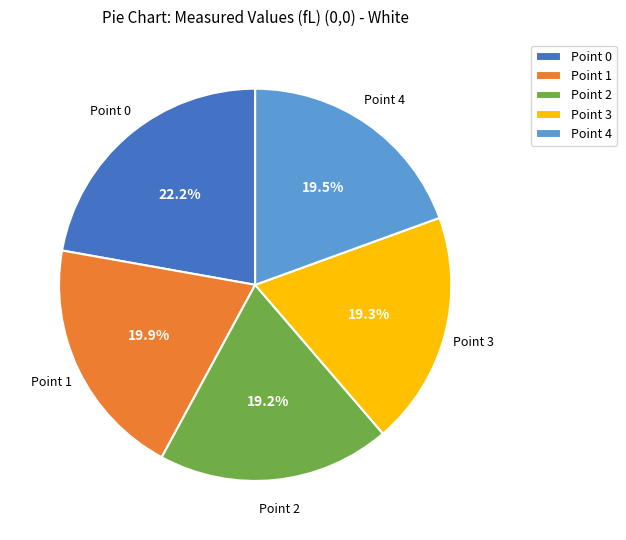

To the nearest percent, what is the average slice percentage?

20%